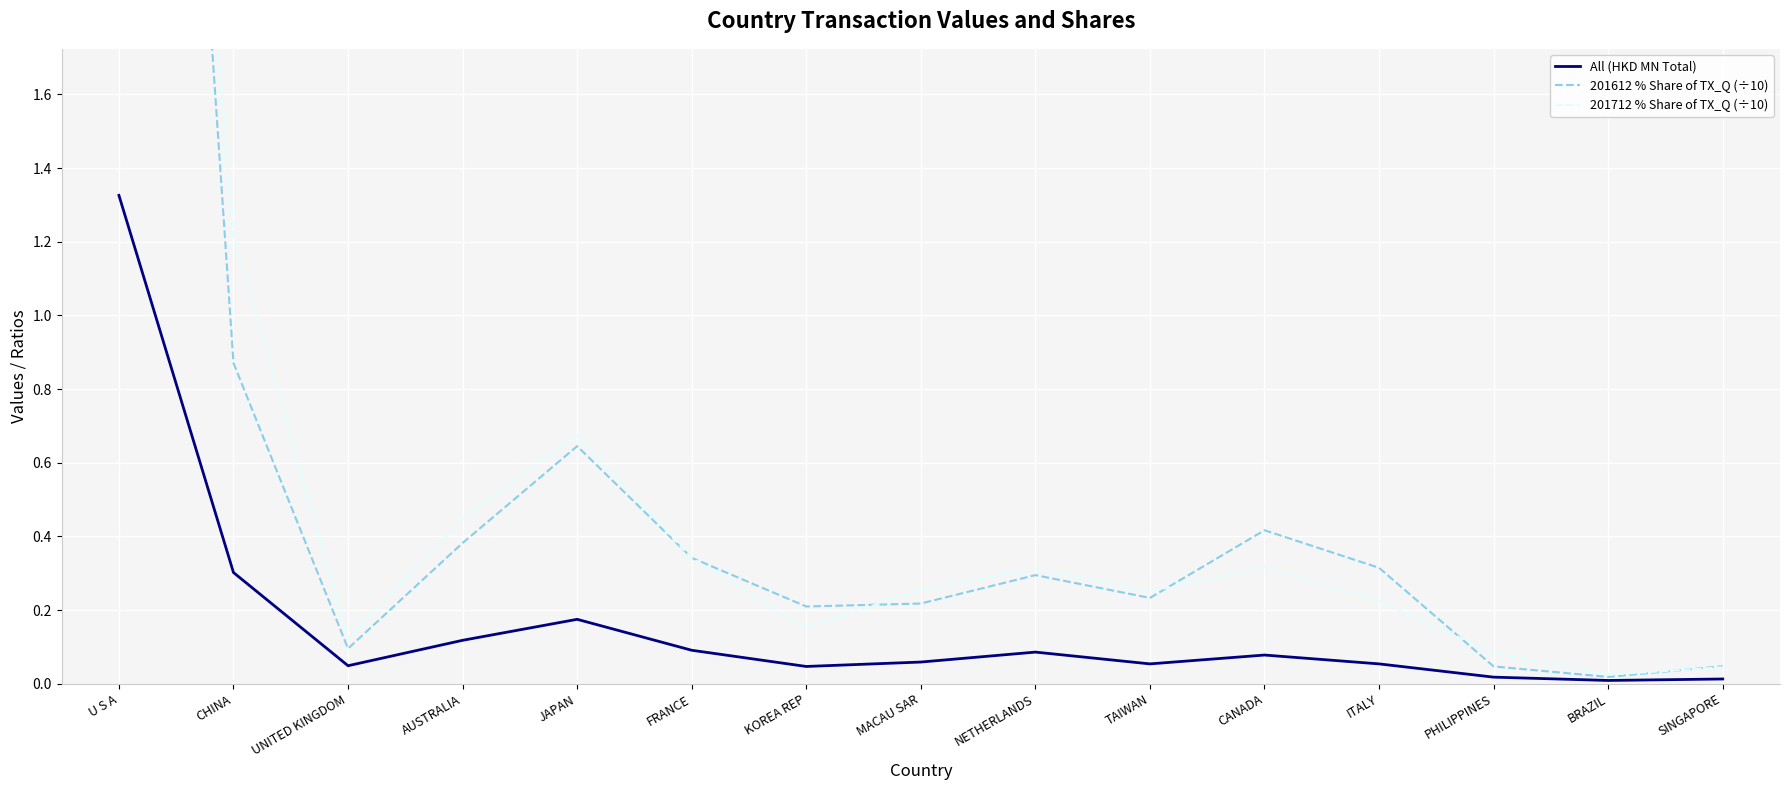

What is the sum of all 201712 % Share of TX_Q (÷10) values?

9.5